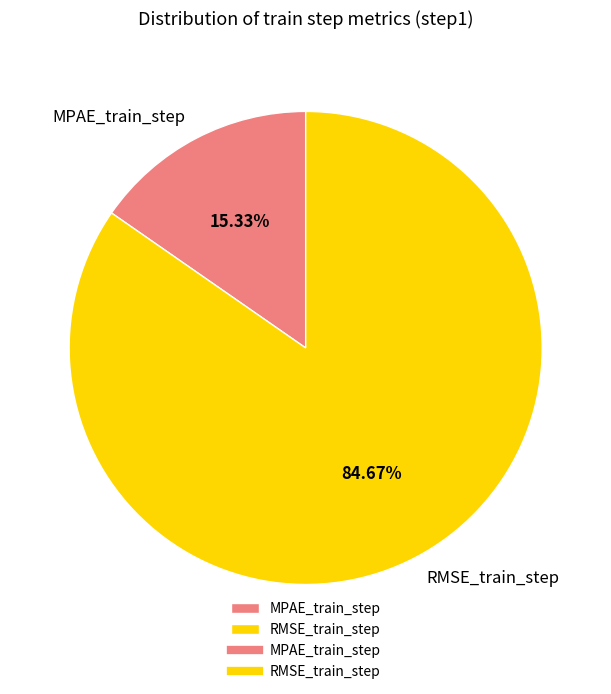

Is it true that RMSE_train_step is 85% of the pie?

True